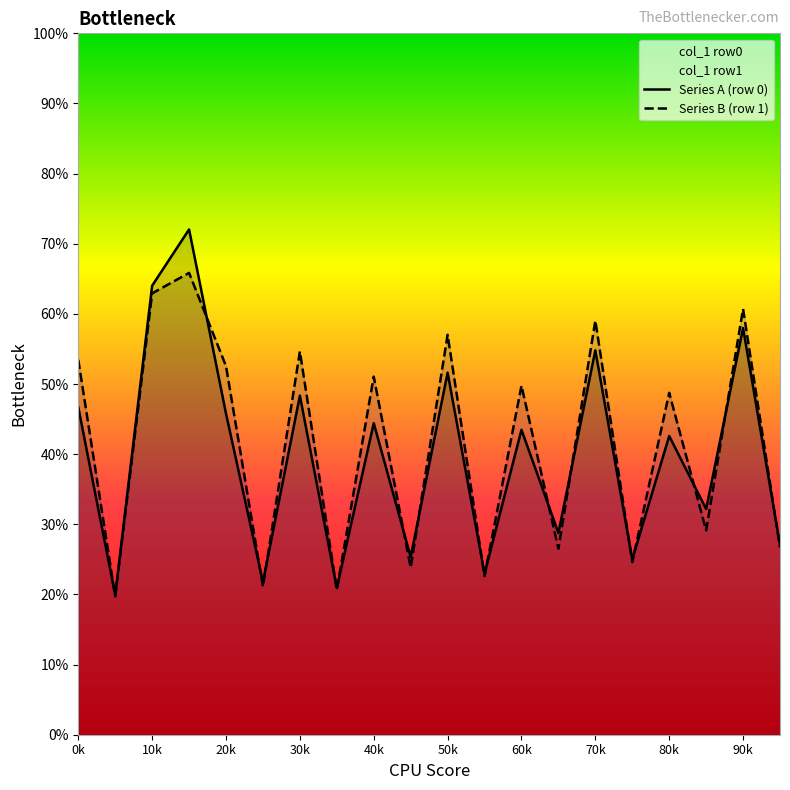

What is the maximum value shown in the chart?

72.0